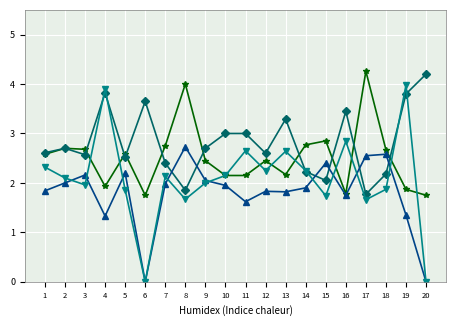

What is the spread (max minus min) of values at 7?

0.8